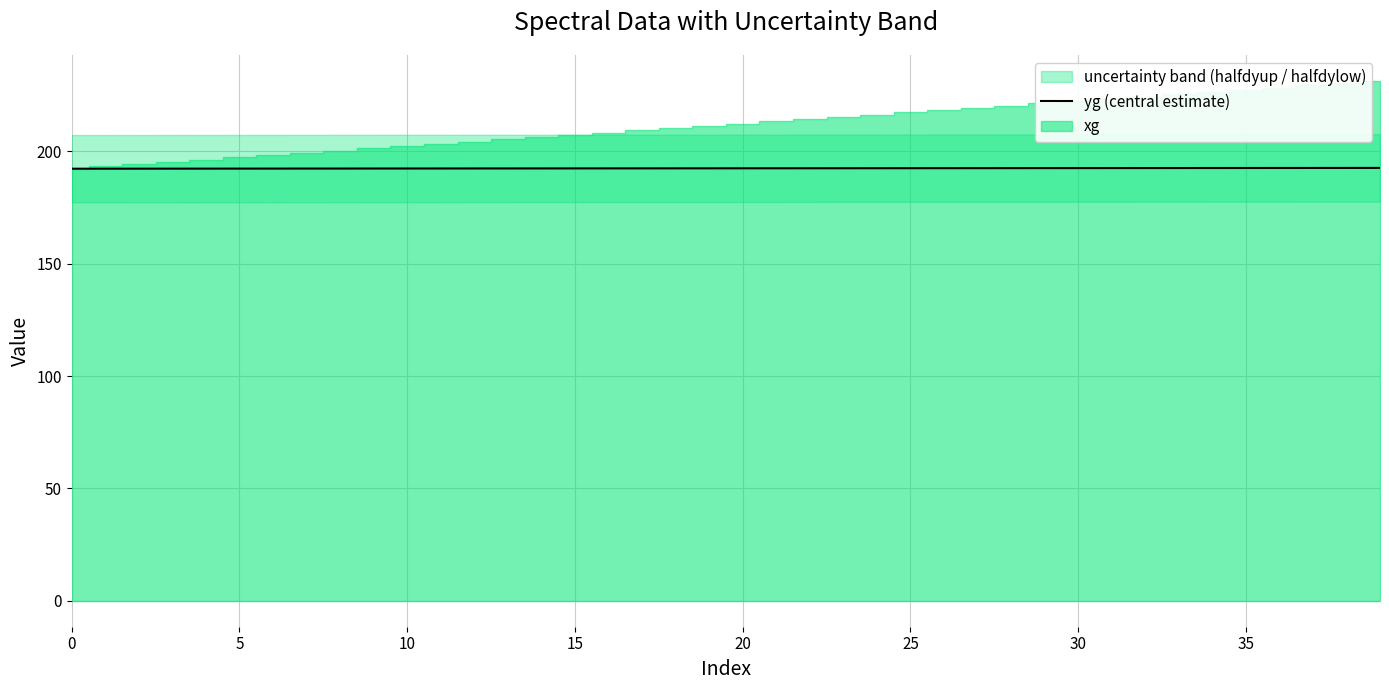

What is the value of the 29th point from the left?

192.5